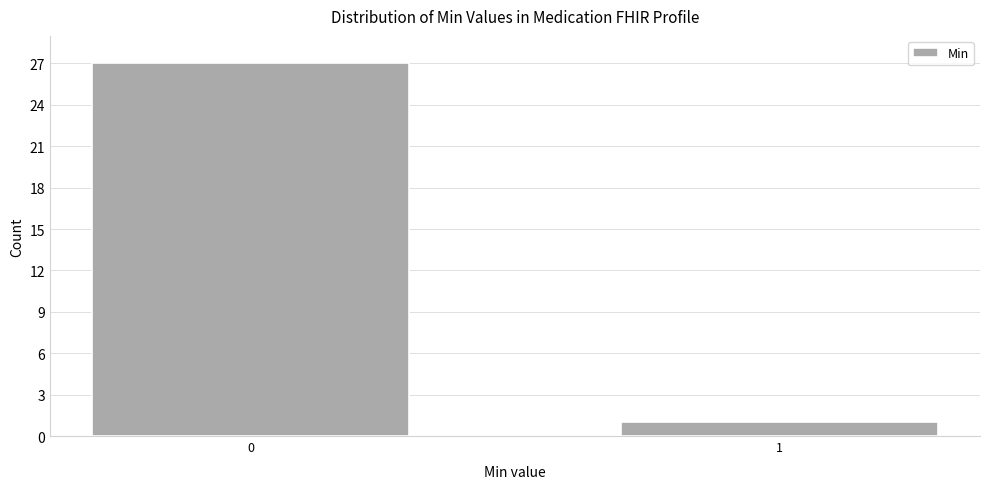

Reading right to left, what are all the values shown in this chart?

1	27